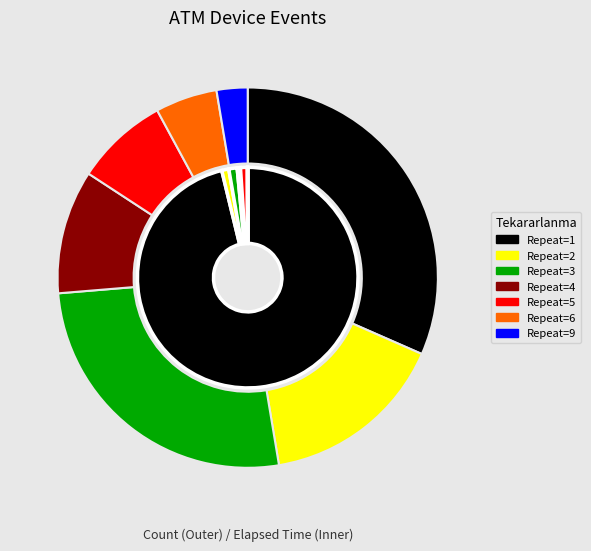

To the nearest percent, what is the difference between the largest and smallest slice percentages?

29%